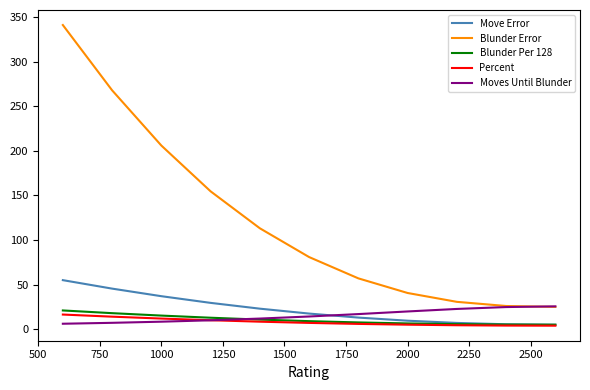

What is the sum of all Moves Until Blunder values?

167.6